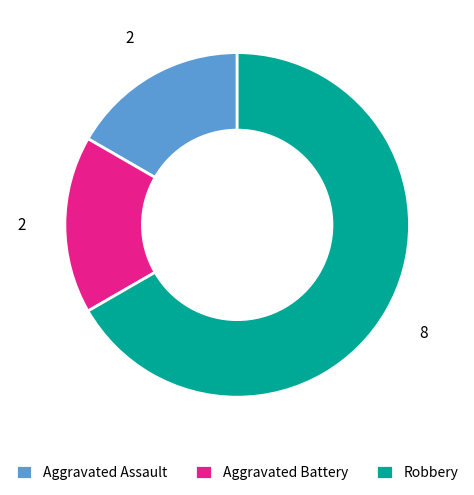

How many segments does this pie chart have?

3